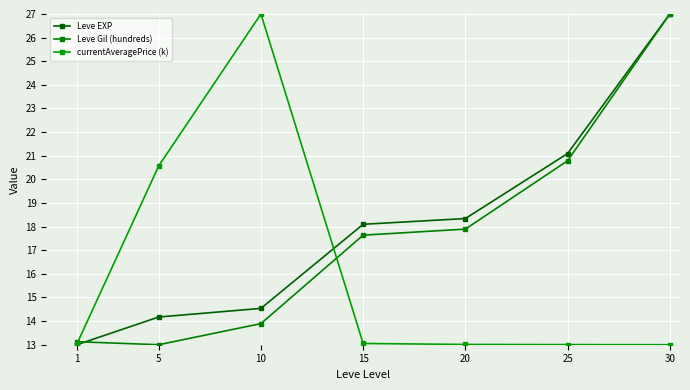

Where do Leve EXP and currentAveragePrice (k) first cross each other?

10 and 15